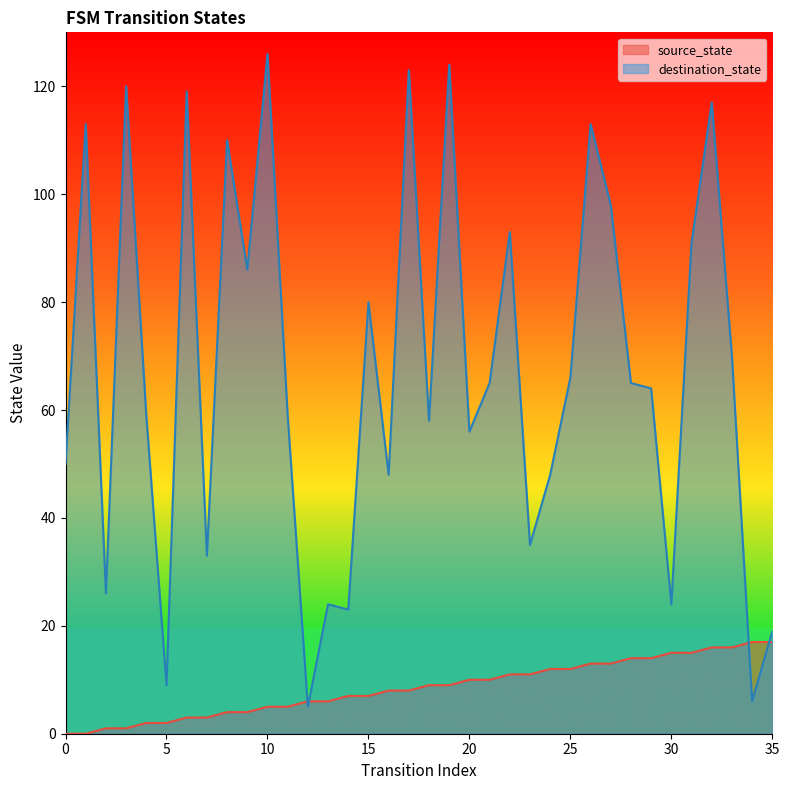

Count the number of categories in the chart.

36